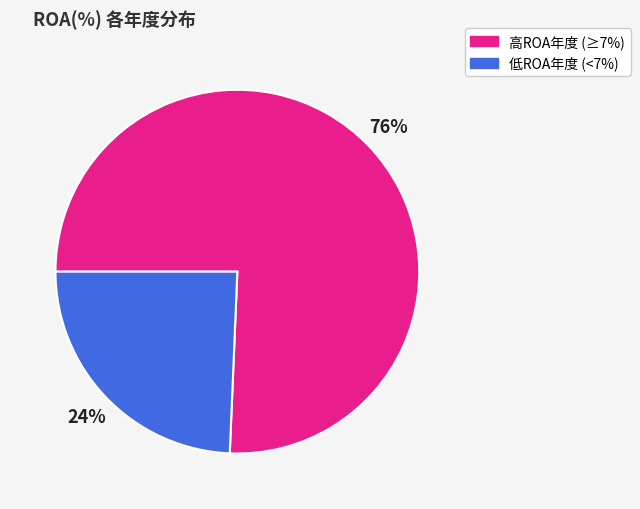

Is there any slice that represents more than half of the pie?

Yes